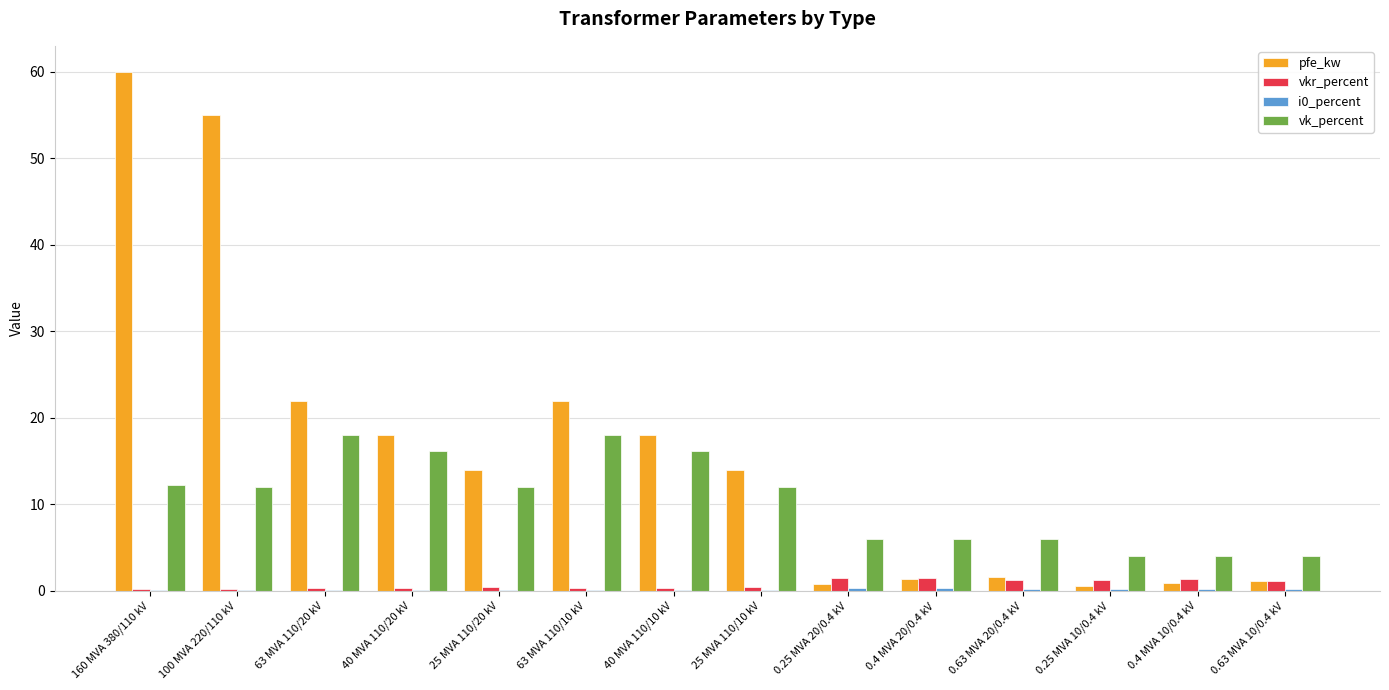

At which category is the sum across all series the highest?

160 MVA 380/110 kV